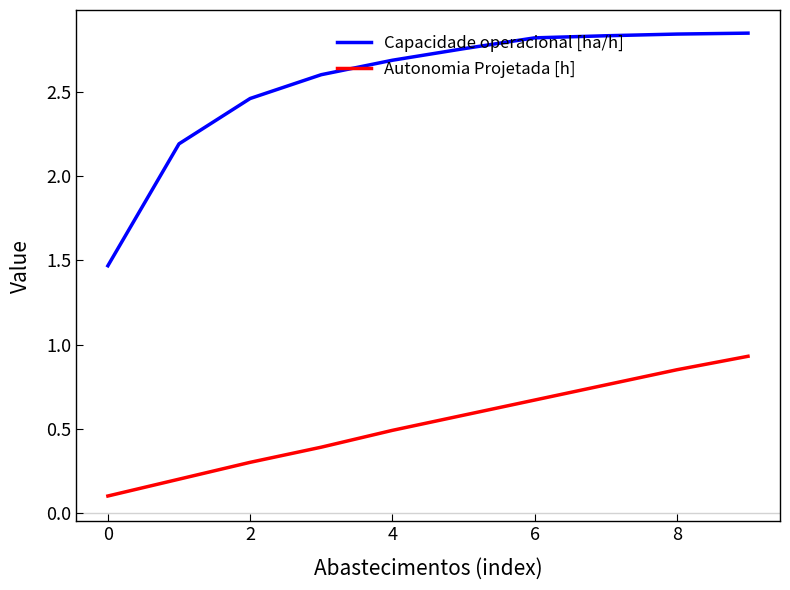

Does the chart have visible grid lines?

No